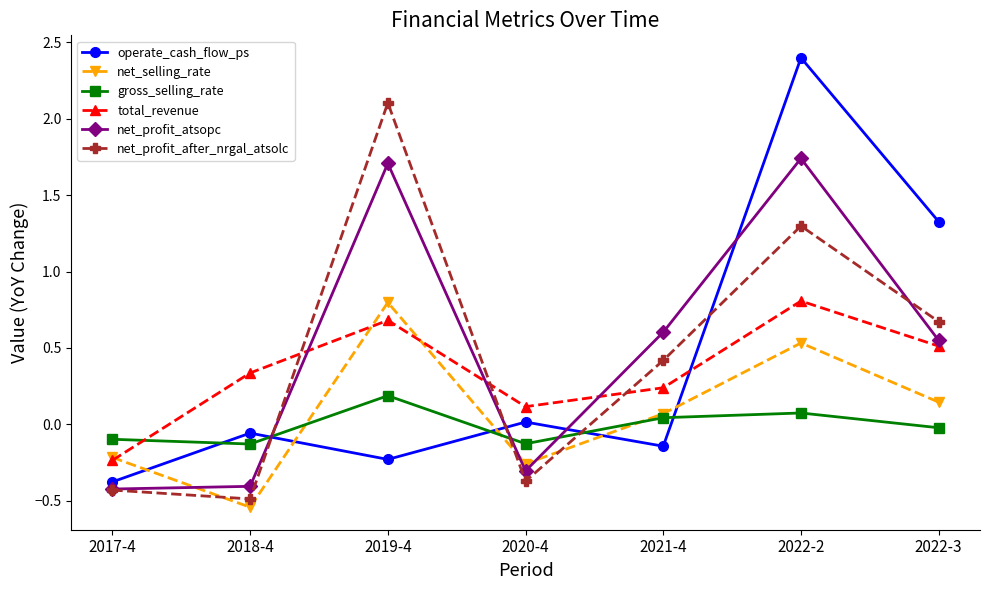

Is the value of net_profit_atsopc at 2022-2 greater than the value of gross_selling_rate at 2017-4?

Yes